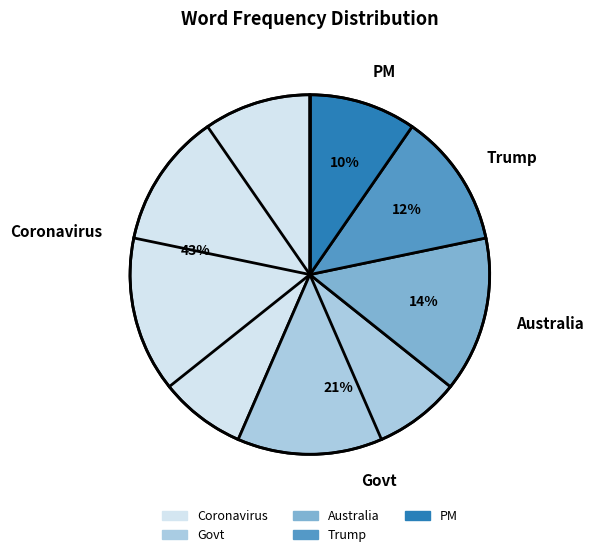

Rank the categories by value from highest to lowest.

Coronavirus, Govt, Australia, Trump, PM